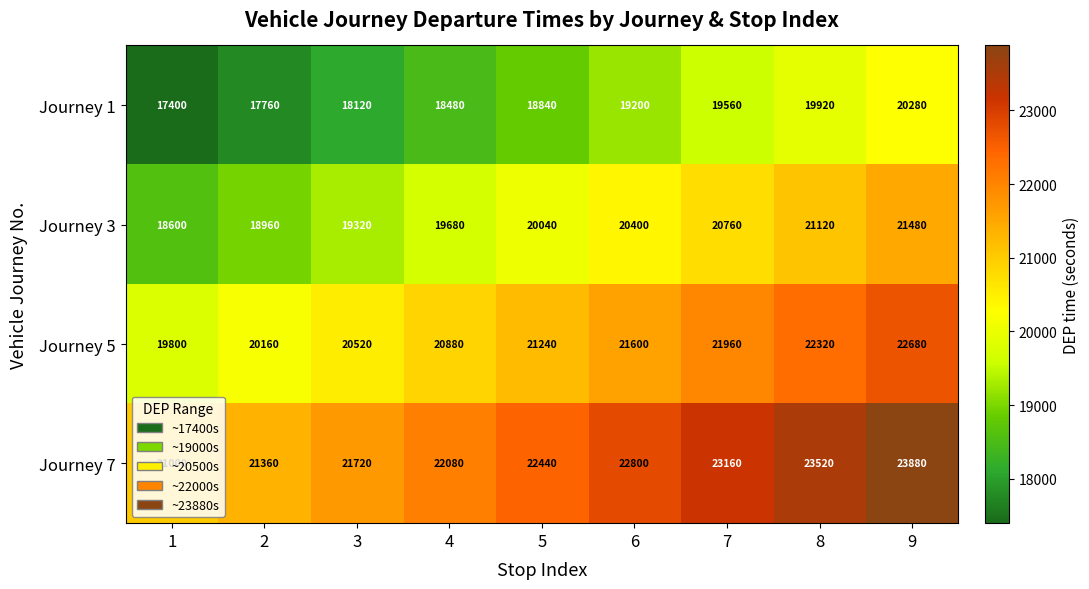

Is it true that Journey 7 equals 5717 at 7?

False